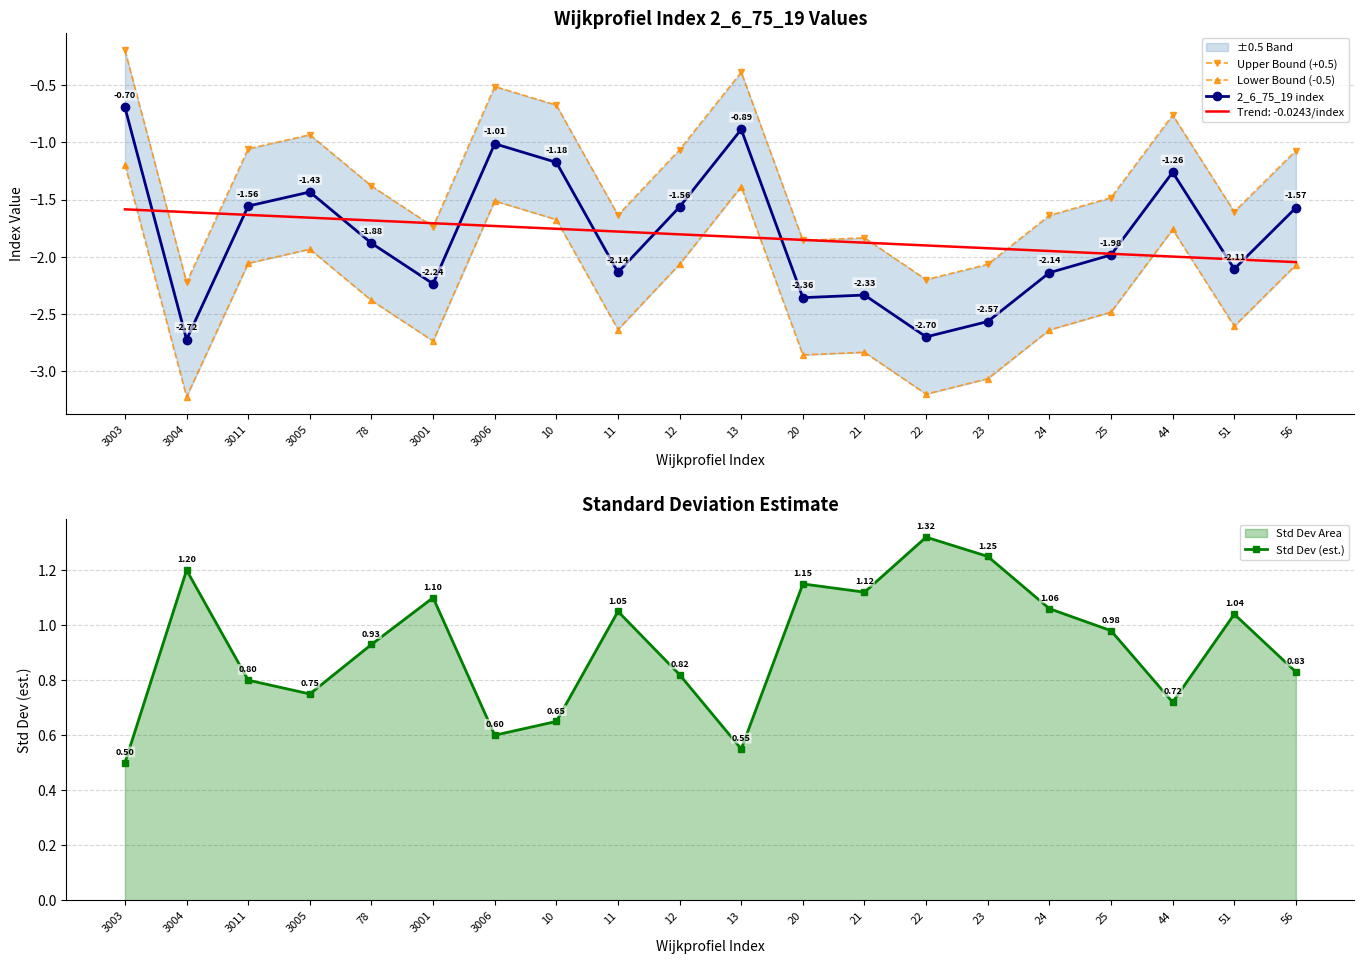

Is it true that Lower Bound (-0.5) equals -5.1 at 3004?

False